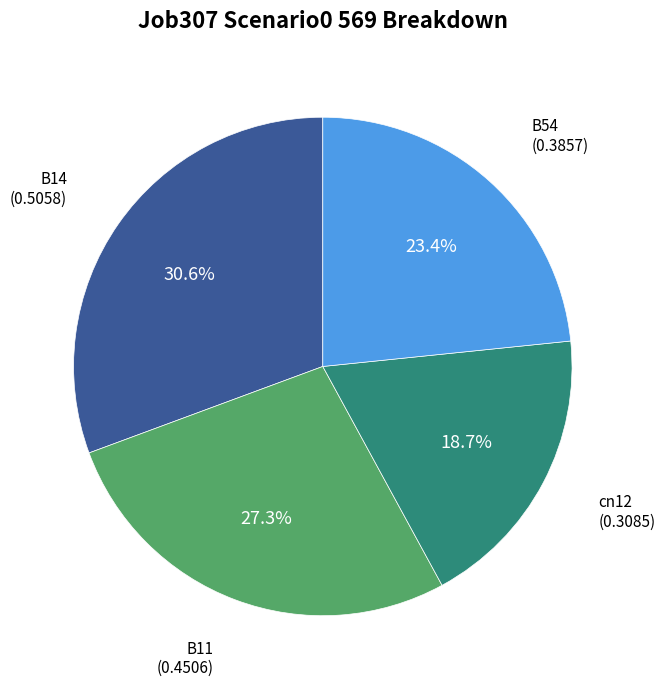

To the nearest percent, what is the average slice percentage?

25%